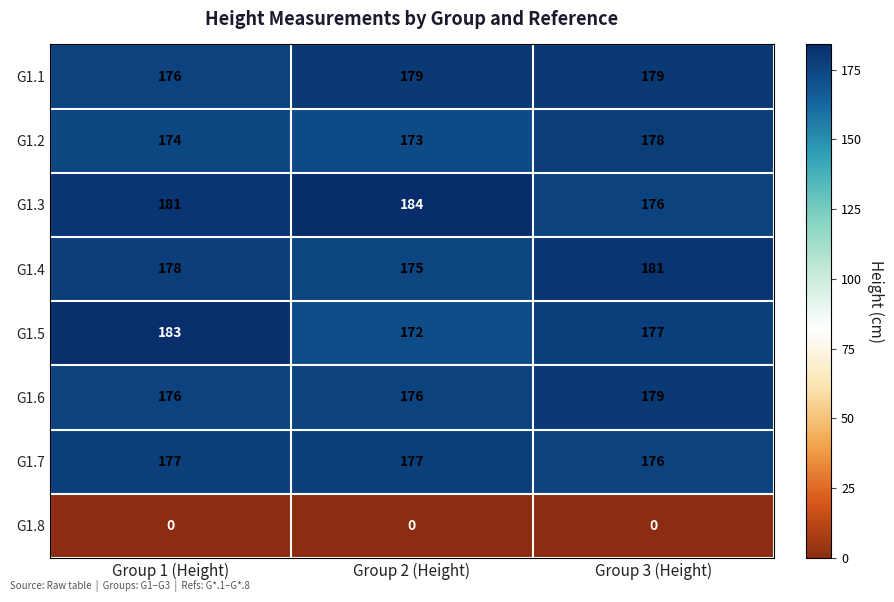

What is the total value across all series at Group 3 (Height)?

1246